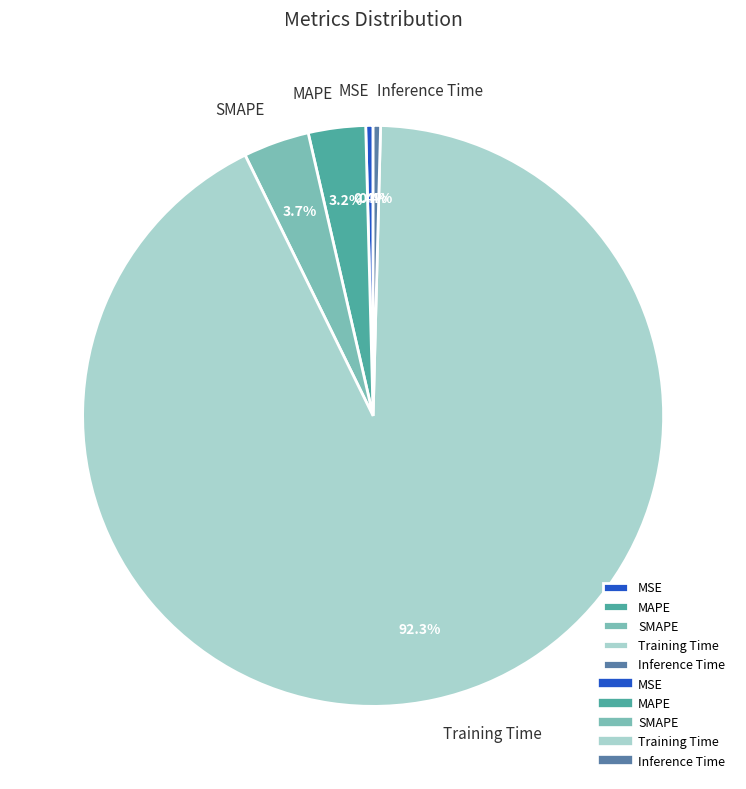

How many segments does this pie chart have?

5